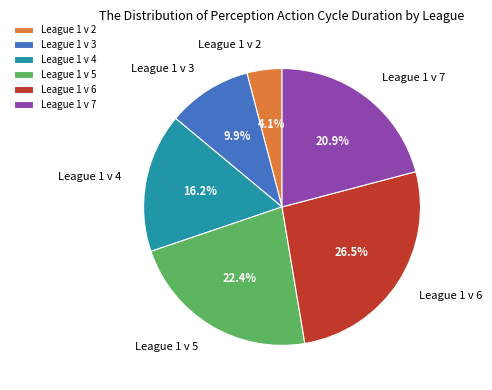

To the nearest percent, what portion does League 1 v 3 represent?

10%